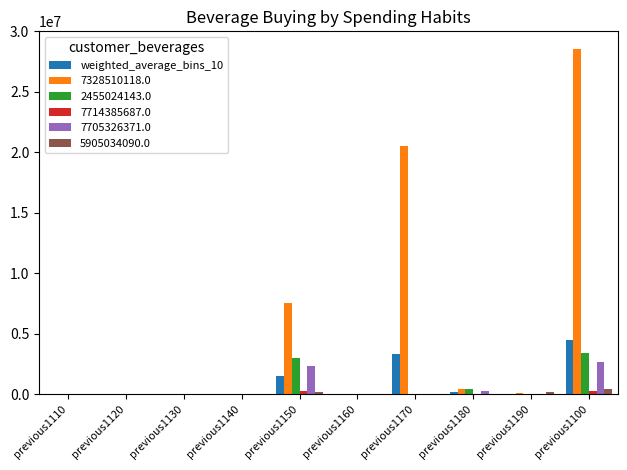

Are the bars horizontal?

No